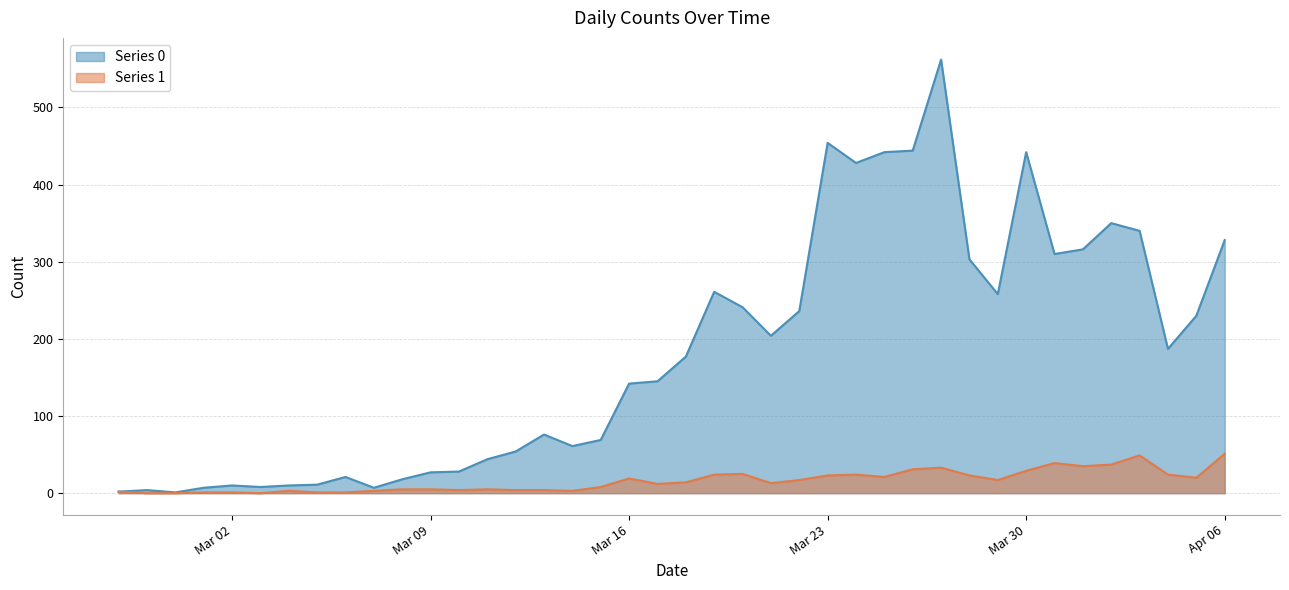

Which series has the largest total across all categories?

Series 0